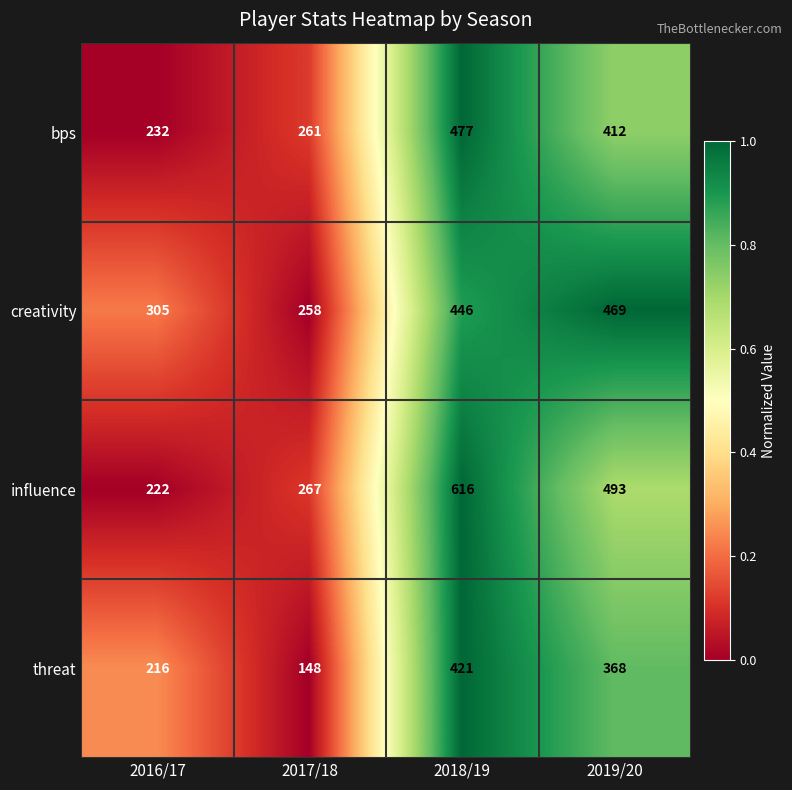

Read the creativity value at 2018/19, to the nearest 50.

450